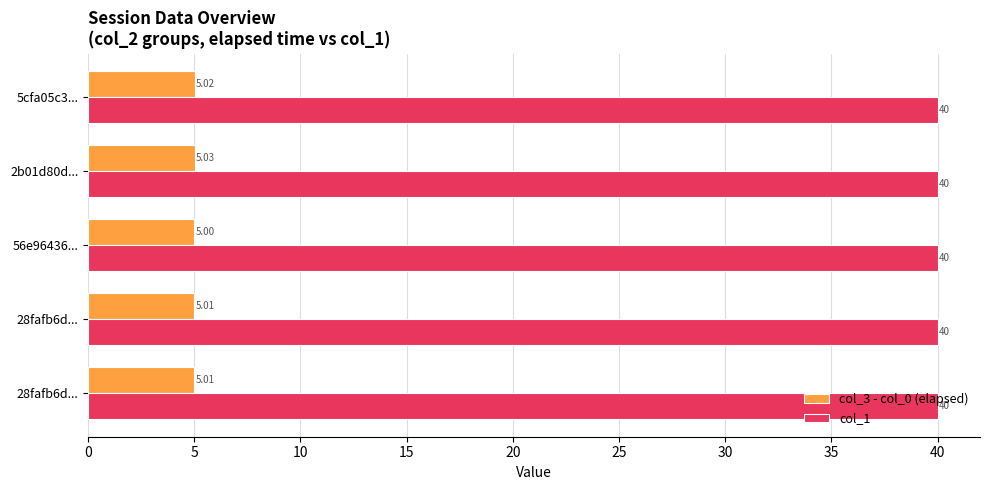

How many categories are shown in the chart?

5